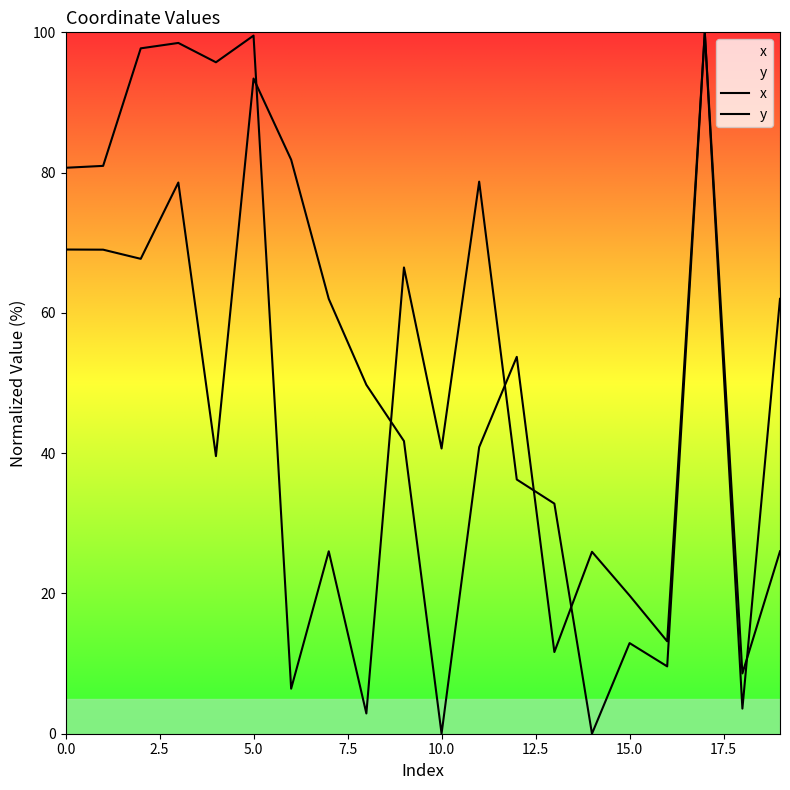

True or false: x and y cross at least once.

True